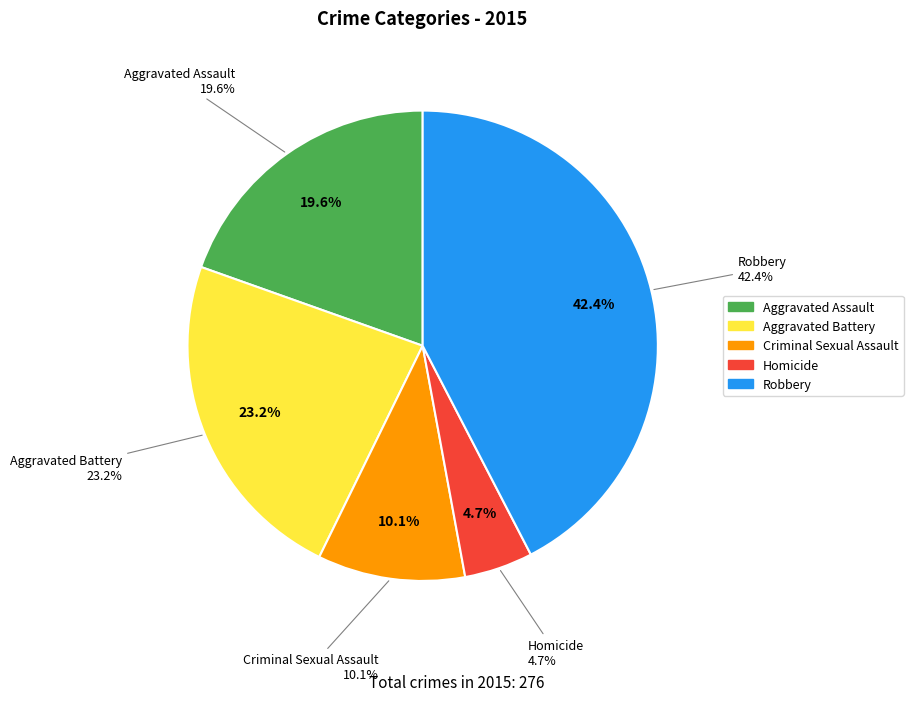

What is the total percentage of Aggravated Assault and Robbery?

62.0%